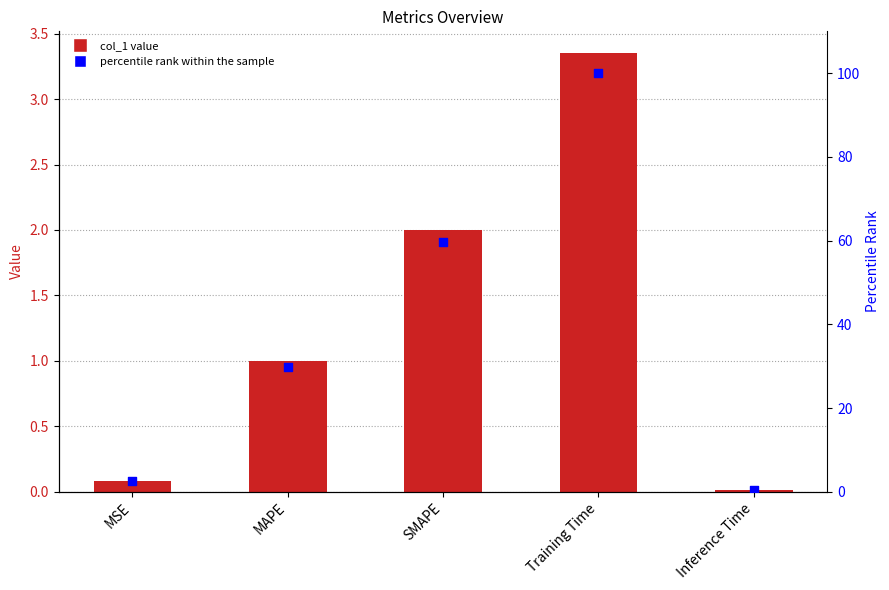

Which series has the largest total across all categories?

percentile rank within the sample